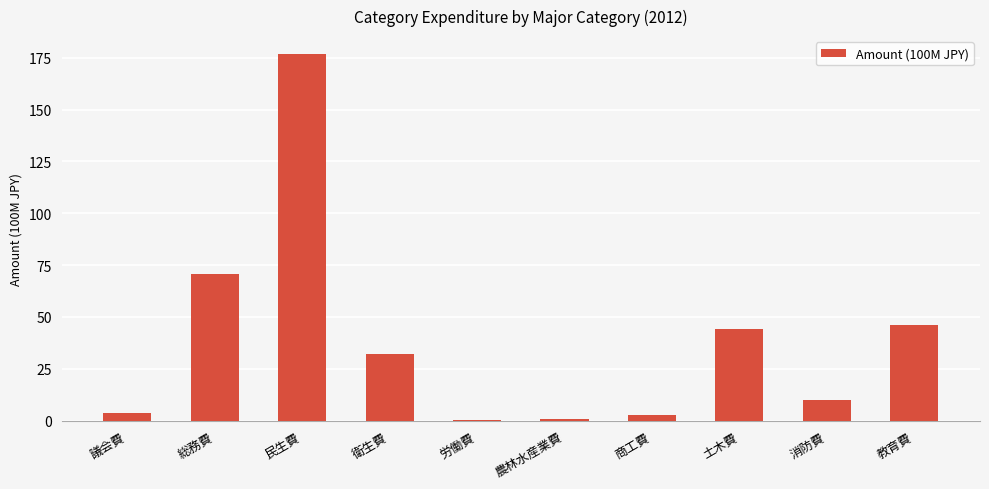

True or false: the data shows 2.9 at 商工費.

True